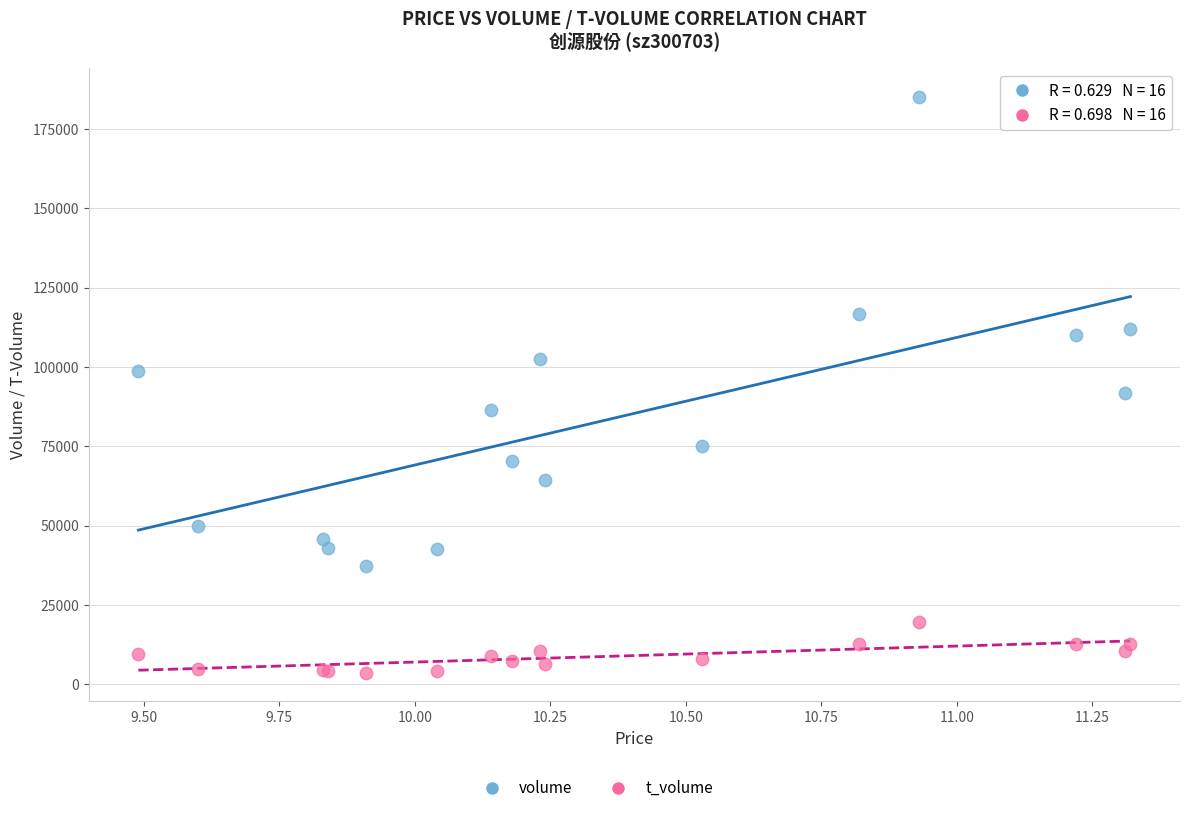

Which series reaches the maximum Y coordinate?

volume